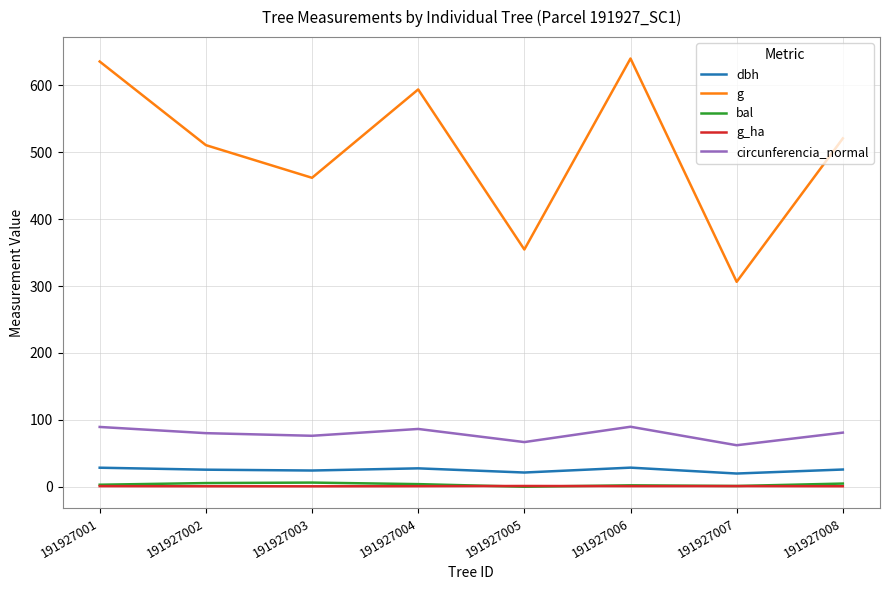

True or false: dbh and bal intersect in this chart.

False